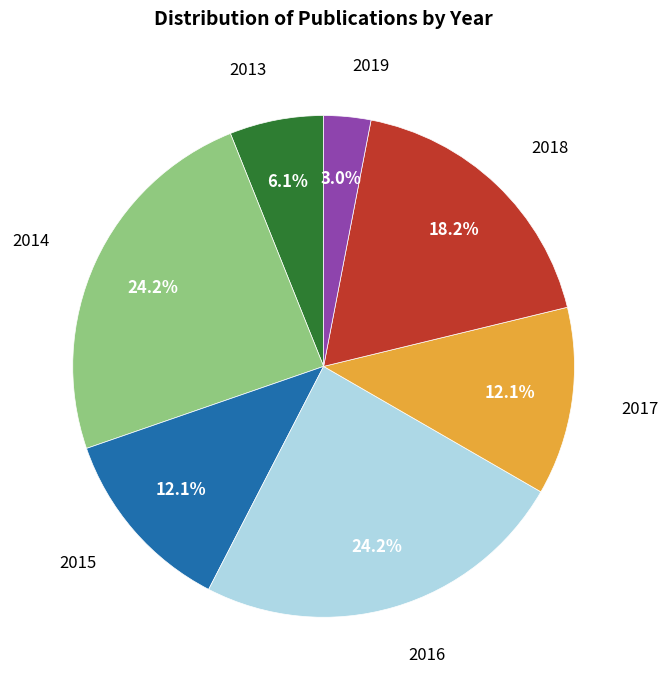

Is there any slice that represents more than half of the pie?

No